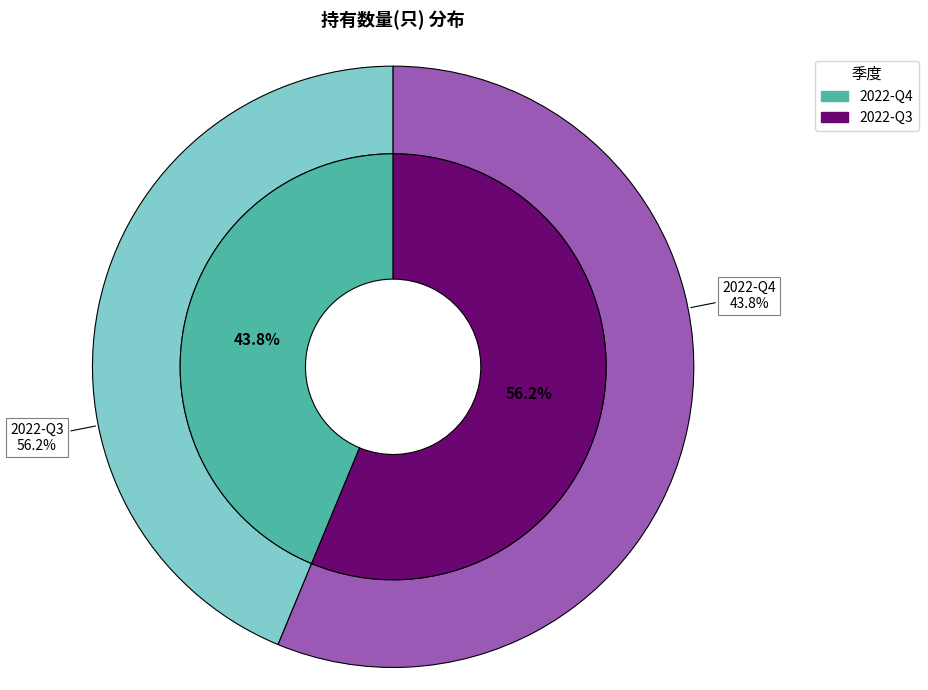

Count the number of slices in the pie.

2